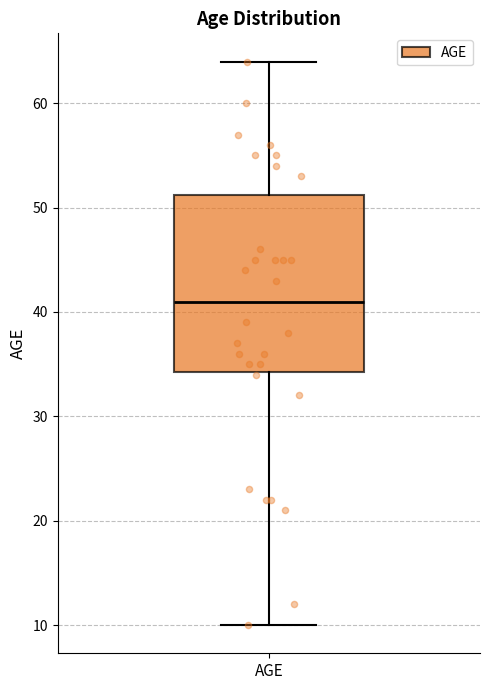

Read this box plot against the y-axis: the position of the median line, the range covered by the box, and the ends of both whiskers. The values are not printed on the chart, so give them approximately, as read against the axis.

median 41, box 34 to 51, whiskers 10 to 64